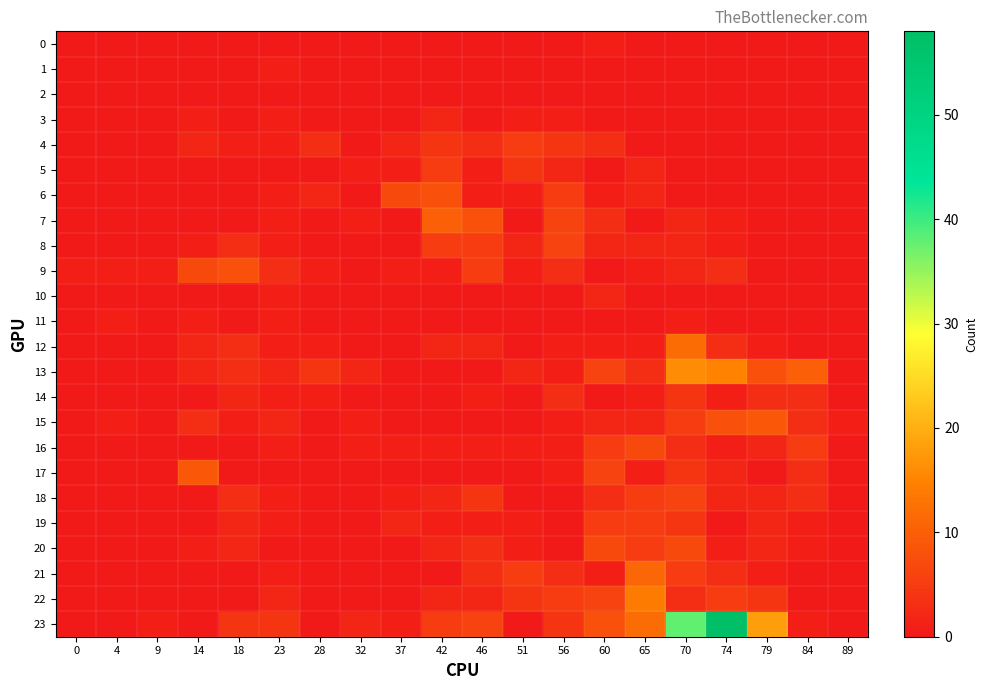

Reading left to right, what are all the values shown in this chart?

0: 0=0	4=0	9=0	14=0	18=0	23=0	28=0	32=0	37=0	42=0	46=0	51=0	56=0	60=1	65=0	70=0	74=0	79=0	84=0	89=0
1: 0=0	4=0	9=0	14=0	18=0	23=1	28=0	32=0	37=0	42=0	46=0	51=0	56=0	60=0	65=0	70=0	74=0	79=0	84=0	89=0
2: 0=0	4=0	9=0	14=0	18=0	23=0	28=0	32=0	37=0	42=0	46=0	51=0	56=0	60=0	65=0	70=0	74=0	79=0	84=0	89=0
3: 0=0	4=0	9=0	14=1	18=0	23=1	28=0	32=0	37=0	42=2	46=0	51=1	56=1	60=0	65=0	70=0	74=0	79=0	84=0	89=0
4: 0=0	4=0	9=0	14=2	18=1	23=1	28=3	32=0	37=2	42=4	46=3	51=5	56=4	60=3	65=0	70=0	74=0	79=0	84=0	89=0
5: 0=0	4=0	9=0	14=0	18=0	23=0	28=0	32=1	37=1	42=5	46=1	51=4	56=2	60=0	65=2	70=0	74=0	79=0	84=0	89=0
6: 0=0	4=0	9=0	14=0	18=0	23=1	28=2	32=0	37=7	42=8	46=1	51=1	56=5	60=1	65=2	70=0	74=0	79=0	84=0	89=0
7: 0=0	4=0	9=0	14=0	18=0	23=1	28=0	32=1	37=0	42=10	46=8	51=0	56=6	60=3	65=0	70=2	74=1	79=0	84=0	89=0
8: 0=0	4=0	9=0	14=1	18=3	23=1	28=0	32=0	37=0	42=5	46=5	51=2	56=6	60=2	65=2	70=2	74=1	79=0	84=0	89=0
9: 0=1	4=1	9=1	14=7	18=8	23=3	28=1	32=0	37=1	42=1	46=5	51=1	56=3	60=0	65=1	70=2	74=3	79=0	84=0	89=0
10: 0=0	4=0	9=0	14=0	18=0	23=1	28=0	32=0	37=0	42=0	46=0	51=0	56=0	60=2	65=0	70=0	74=0	79=0	84=0	89=0
11: 0=0	4=1	9=0	14=1	18=0	23=1	28=0	32=0	37=0	42=0	46=0	51=0	56=0	60=0	65=0	70=1	74=0	79=0	84=0	89=0
12: 0=0	4=0	9=0	14=2	18=3	23=1	28=1	32=0	37=0	42=2	46=2	51=0	56=1	60=1	65=1	70=12	74=3	79=1	84=0	89=0
13: 0=0	4=0	9=0	14=2	18=3	23=2	28=4	32=2	37=0	42=0	46=0	51=2	56=1	60=6	65=3	70=16	74=15	79=8	84=10	89=0
14: 0=0	4=0	9=0	14=0	18=2	23=1	28=1	32=0	37=0	42=0	46=1	51=0	56=3	60=0	65=1	70=4	74=1	79=3	84=3	89=0
15: 0=0	4=1	9=0	14=3	18=1	23=2	28=0	32=1	37=0	42=0	46=0	51=0	56=1	60=2	65=2	70=5	74=8	79=9	84=3	89=1
16: 0=0	4=0	9=0	14=0	18=0	23=1	28=0	32=1	37=1	42=1	46=1	51=1	56=1	60=5	65=7	70=3	74=1	79=2	84=5	89=0
17: 0=0	4=0	9=0	14=9	18=0	23=0	28=0	32=0	37=0	42=0	46=0	51=0	56=1	60=6	65=1	70=4	74=2	79=0	84=3	89=0
18: 0=0	4=0	9=0	14=0	18=3	23=1	28=0	32=0	37=1	42=2	46=4	51=0	56=0	60=3	65=5	70=6	74=2	79=2	84=3	89=0
19: 0=0	4=0	9=0	14=0	18=2	23=1	28=0	32=0	37=2	42=1	46=1	51=1	56=0	60=5	65=5	70=4	74=0	79=2	84=1	89=0
20: 0=0	4=0	9=0	14=1	18=2	23=0	28=0	32=0	37=0	42=2	46=3	51=1	56=0	60=7	65=5	70=7	74=1	79=2	84=1	89=0
21: 0=0	4=0	9=0	14=0	18=0	23=1	28=0	32=0	37=0	42=0	46=3	51=5	56=3	60=1	65=11	70=5	74=3	79=1	84=0	89=0
22: 0=0	4=0	9=0	14=0	18=0	23=2	28=0	32=0	37=0	42=2	46=2	51=4	56=5	60=6	65=14	70=3	74=5	79=4	84=0	89=0
23: 0=0	4=0	9=1	14=0	18=4	23=4	28=0	32=2	37=1	42=5	46=6	51=0	56=4	60=8	65=12	70=38	74=58	79=18	84=1	89=0